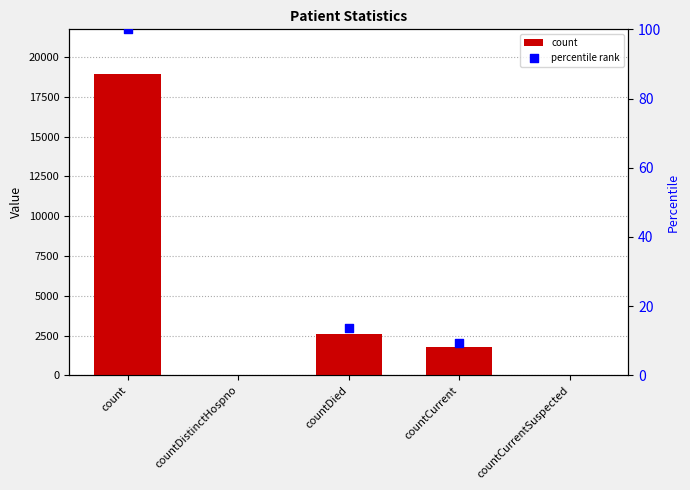

Which has a higher value, count or countDistinctHospno?

count